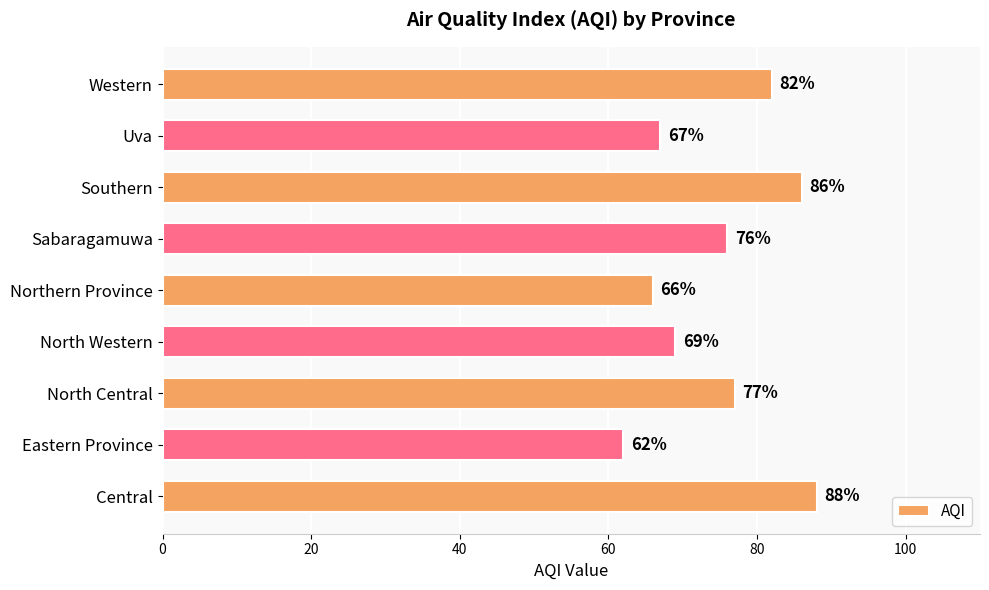

List the labels in order of value, smallest first.

Eastern Province, Northern Province, Uva, North Western, Sabaragamuwa, North Central, Western, Southern, Central